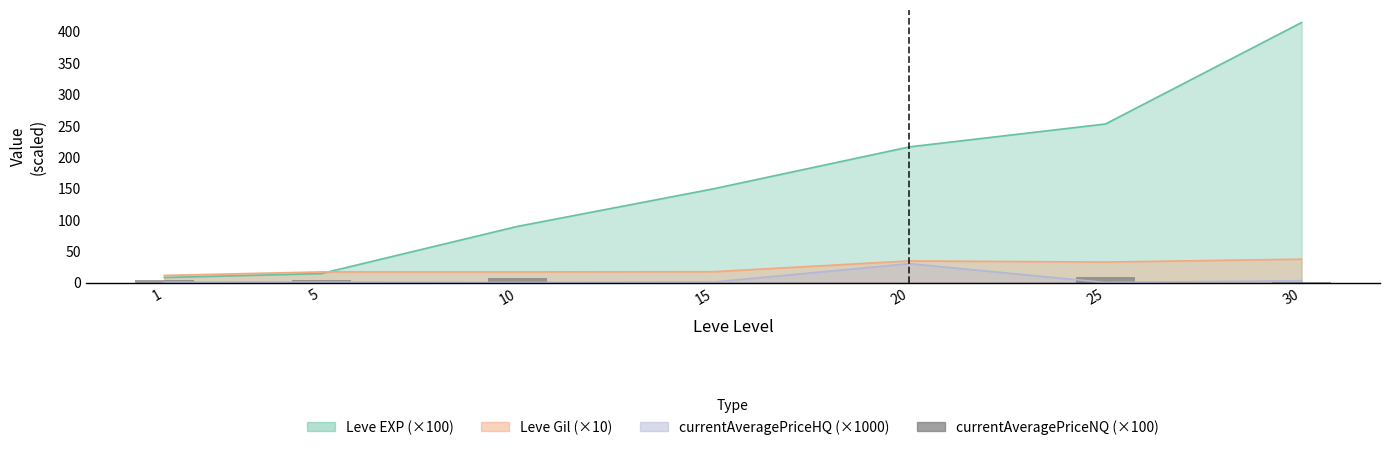

How many values exceed 3?

4